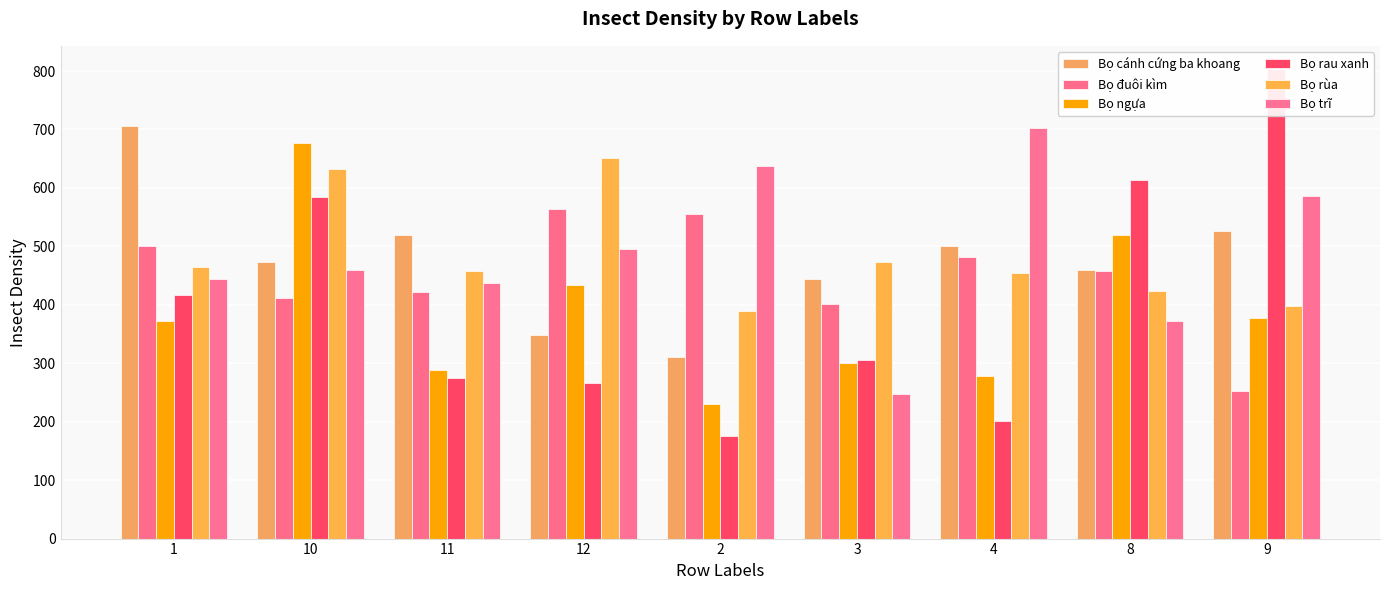

What are all the series names shown in the legend?

Bọ cánh cứng ba khoang, Bọ đuôi kìm, Bọ ngựa, Bọ rau xanh, Bọ rùa, Bọ trĩ